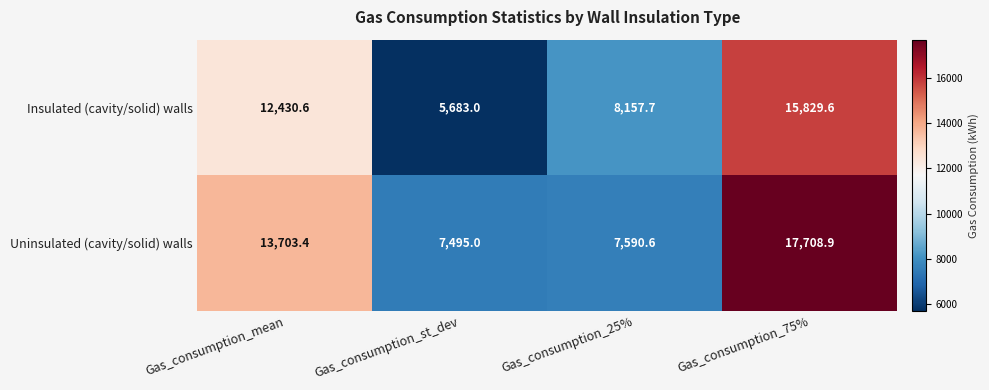

True or false: Uninsulated (cavity/solid) walls has a value of 13703.4 at Gas_consumption_mean.

True